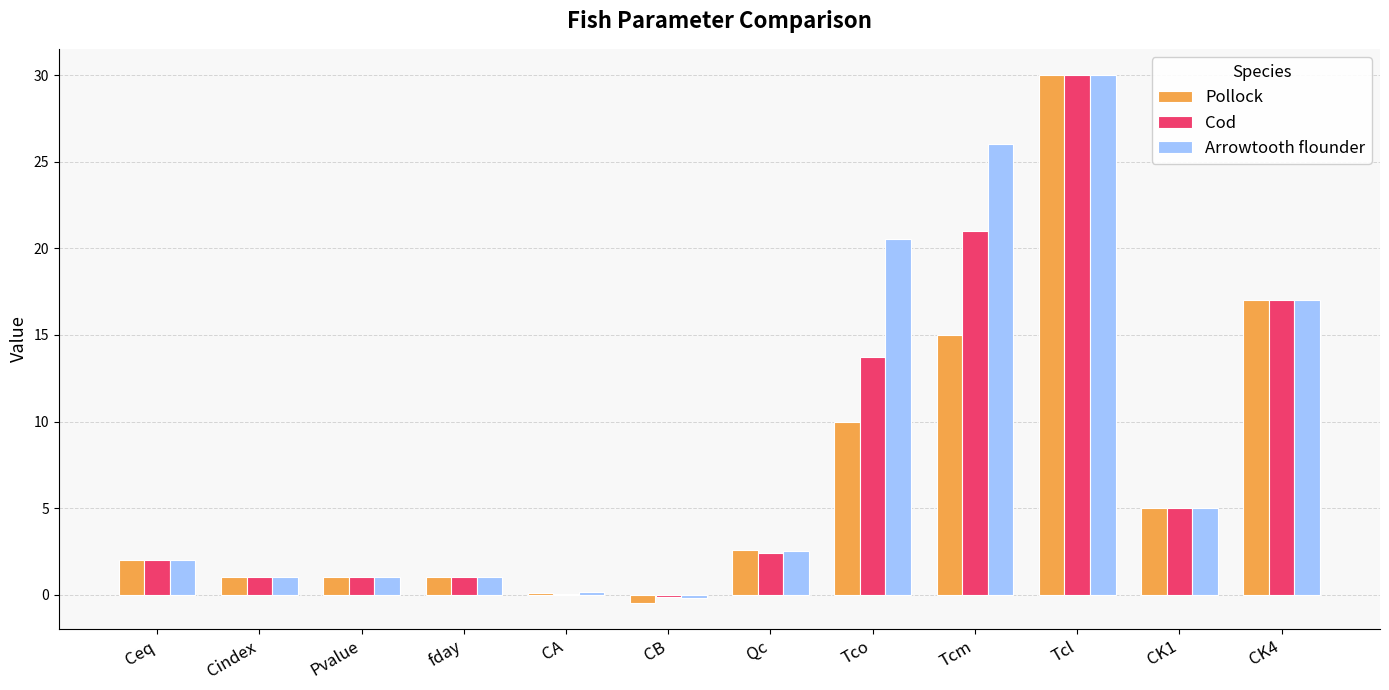

What is the maximum value for Arrowtooth flounder?

30.0